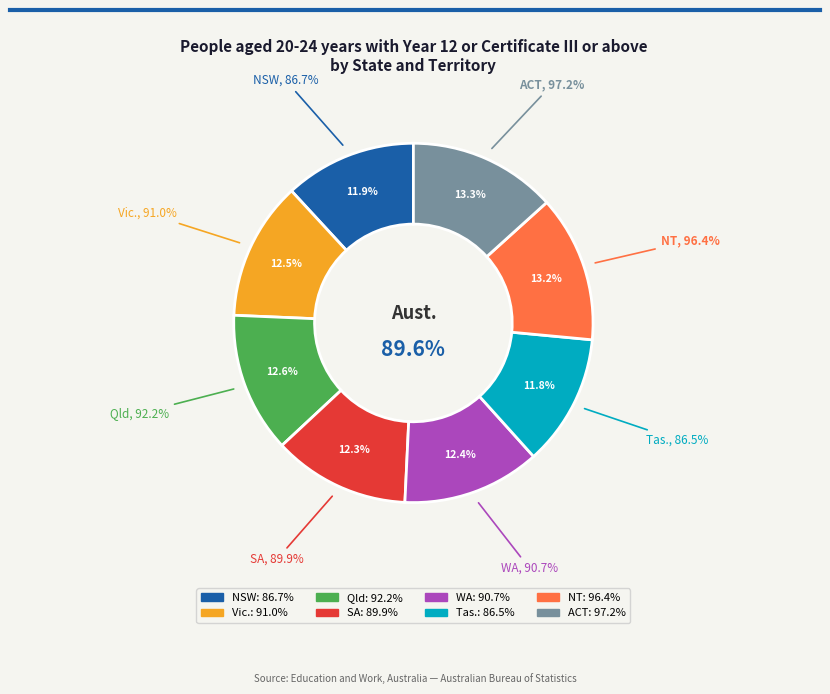

To the nearest percent, what percentage of the pie is Qld?

13%